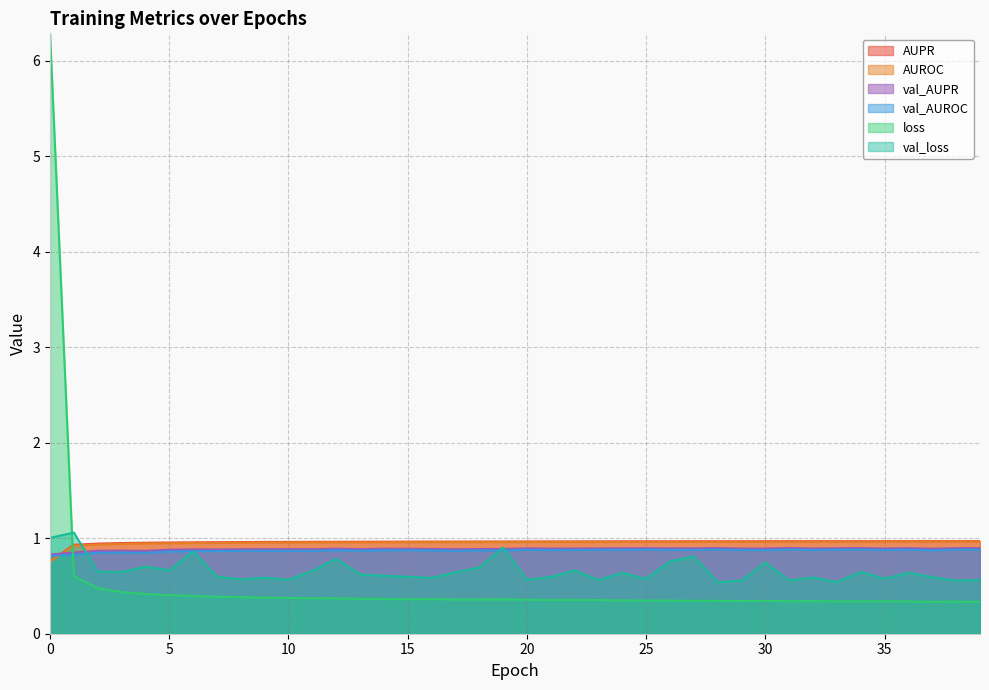

What is the minimum value shown in the chart?

0.3